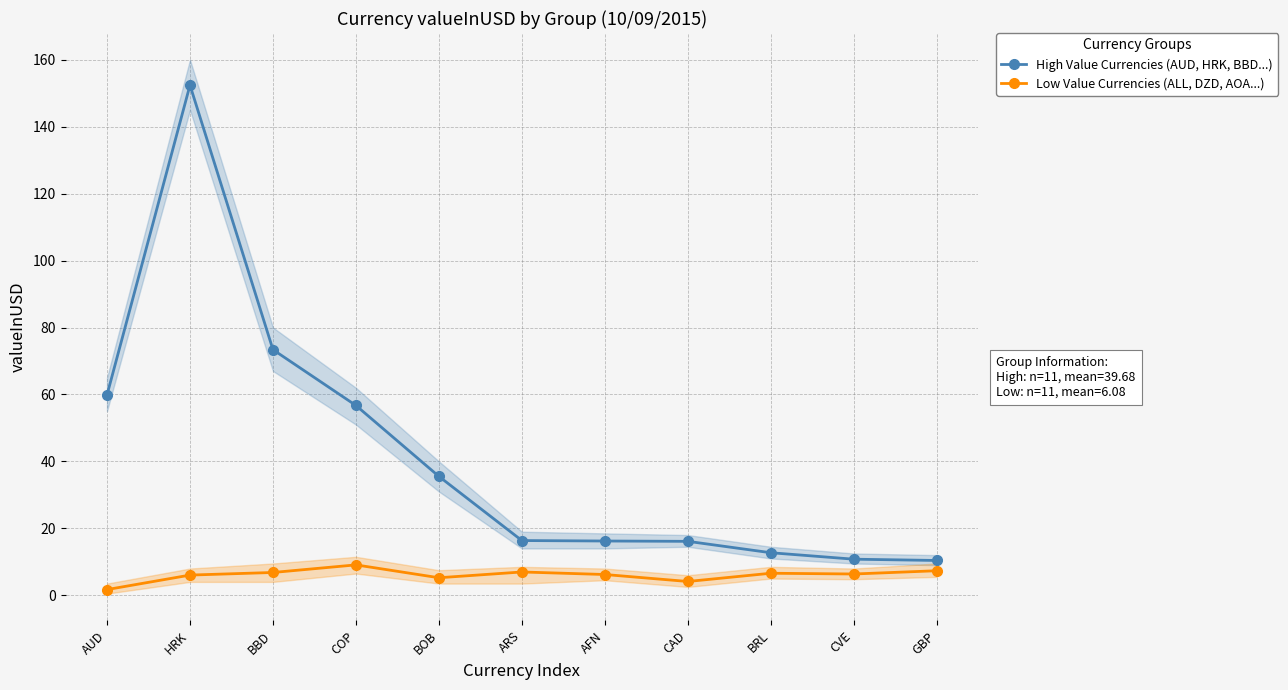

What is the total value across all series at ARS?

23.3